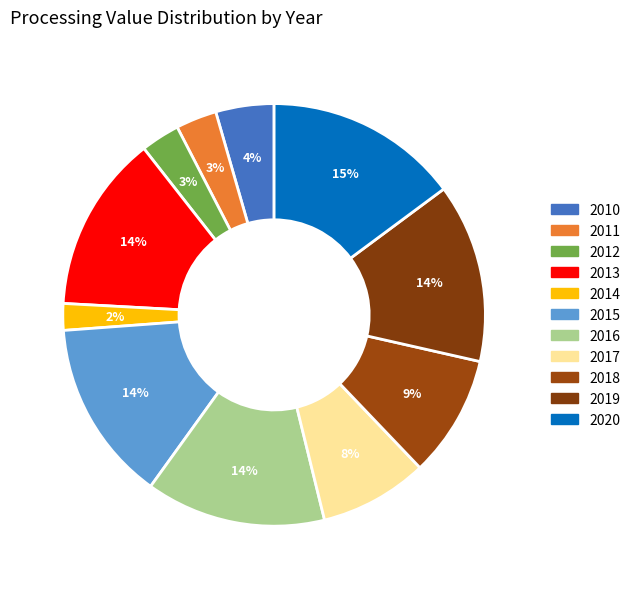

How many slices are in this pie chart?

11